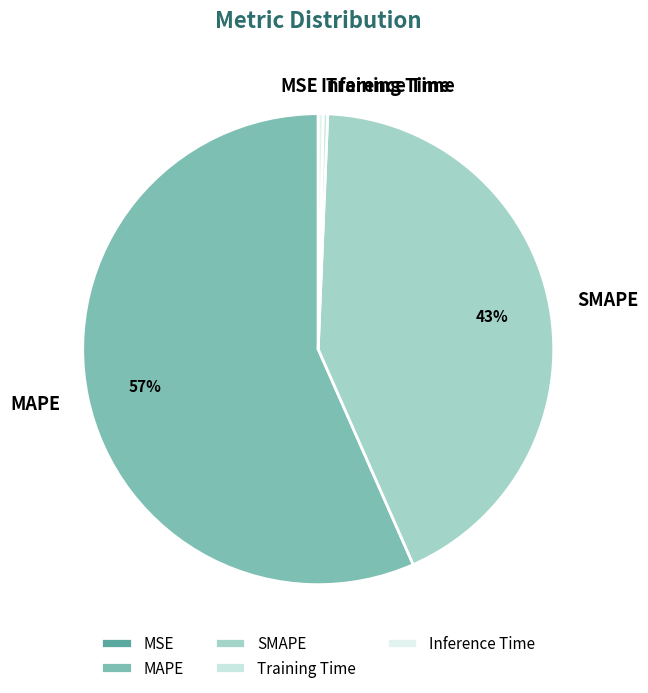

Combined, do Training Time and MAPE account for over 50%?

Yes